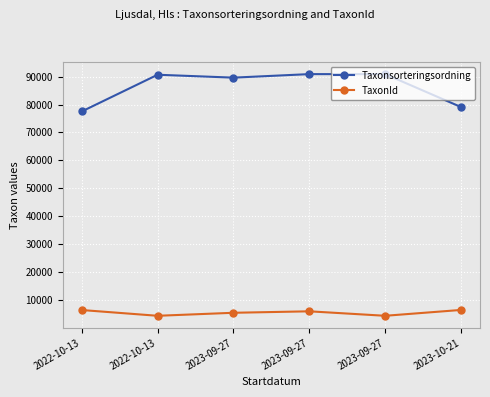

Between 2023-10-21 and 2022-10-13, which is larger?

2023-10-21